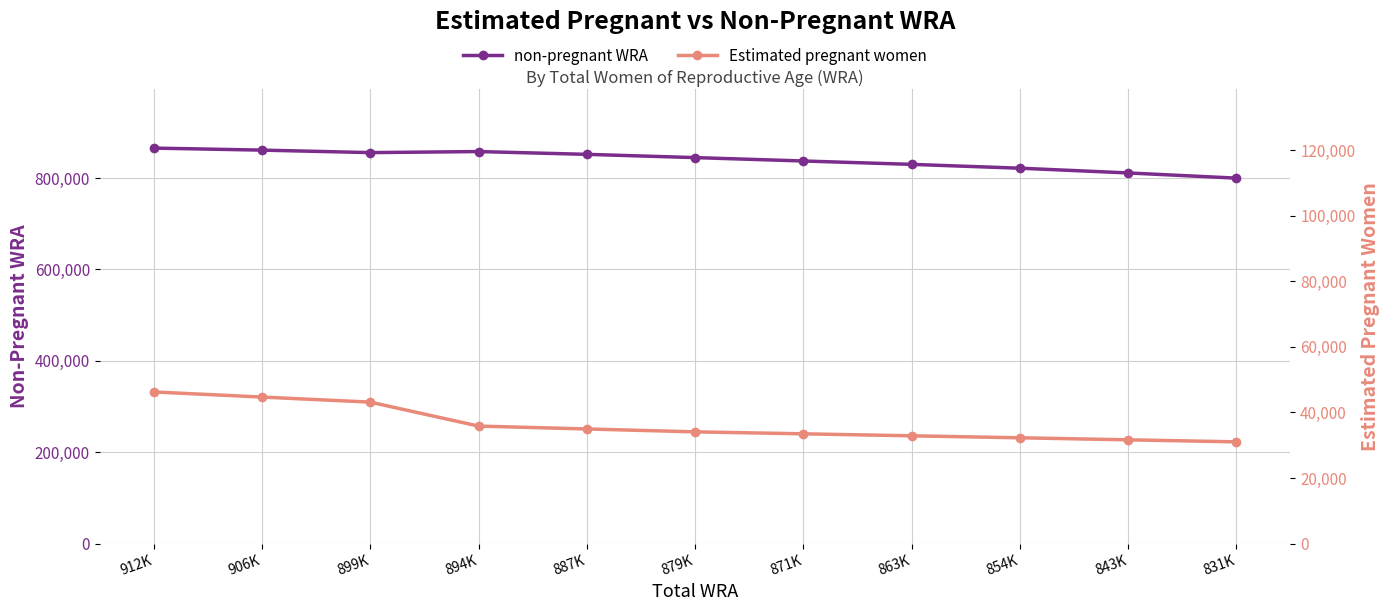

How many values in the Estimated pregnant women series exceed 34074?

6